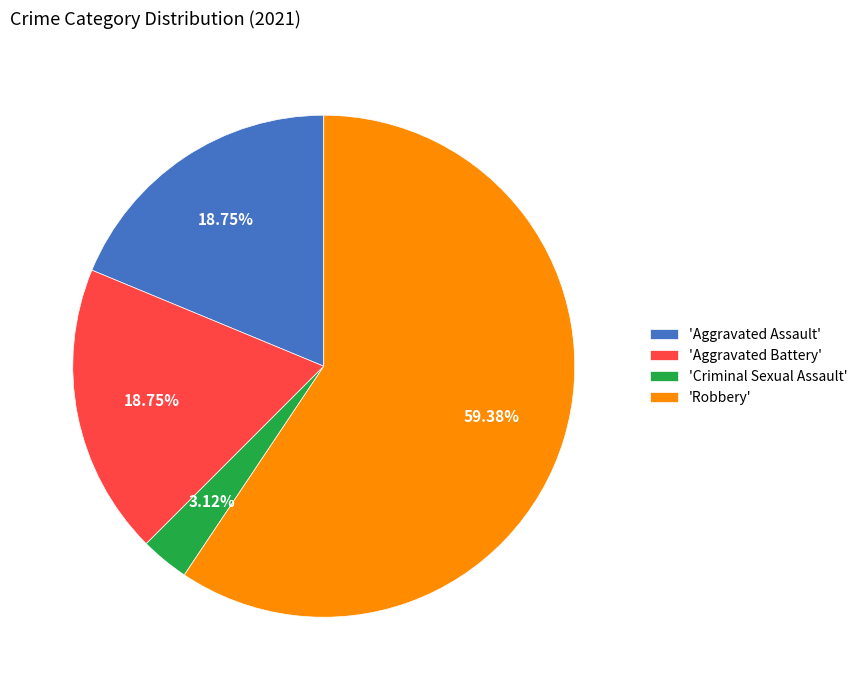

To the nearest percent, what is the average slice percentage?

25%